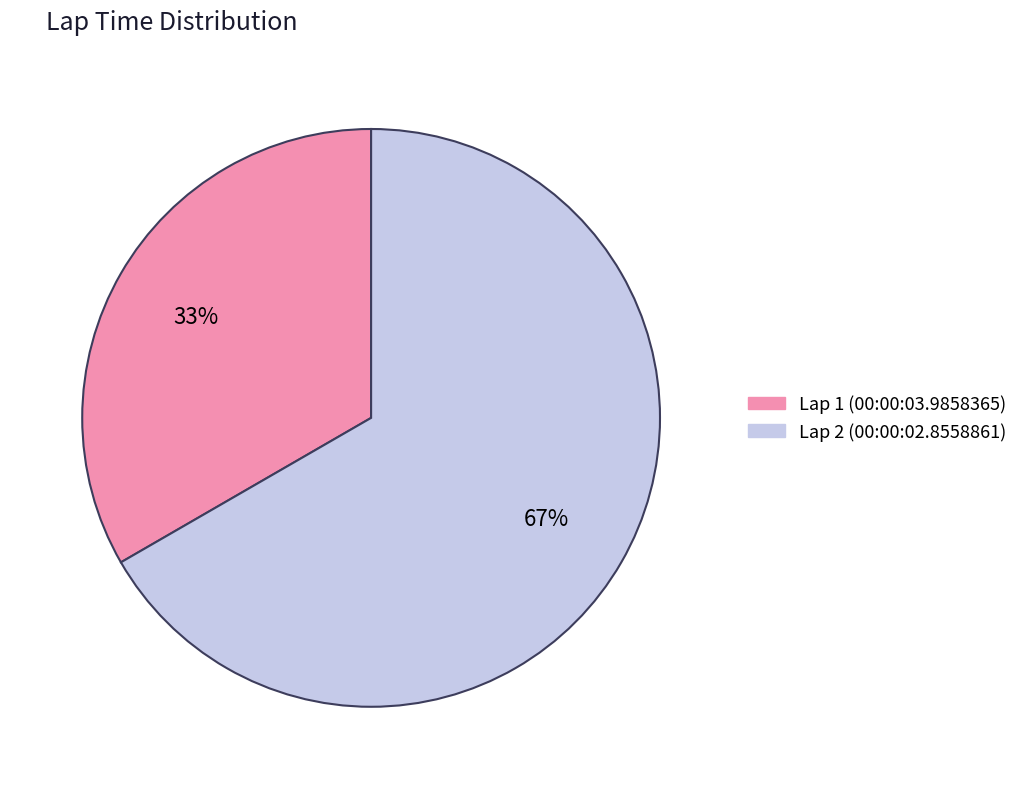

Which slice is the largest?

Lap 2 (00:00:02.8558861)